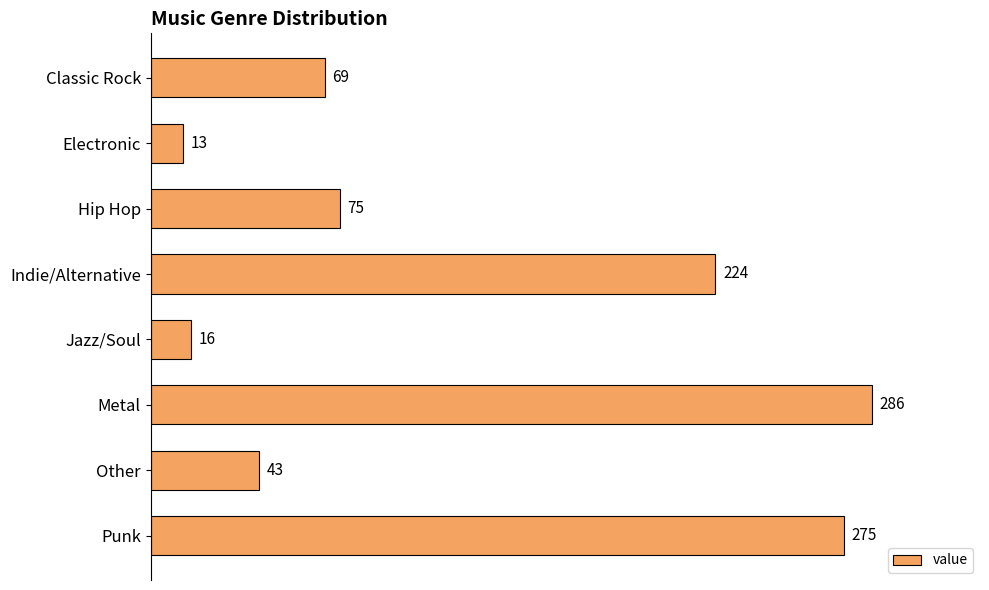

What is the value of the 3rd bar from the top?

75